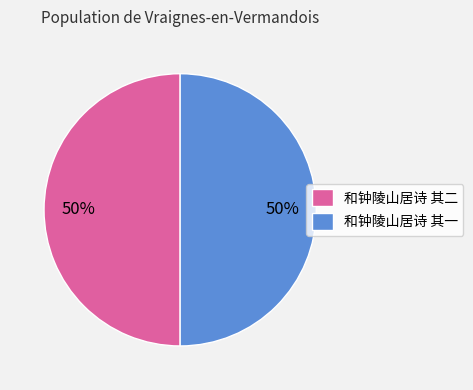

To the nearest percent, what is the average slice percentage?

50%